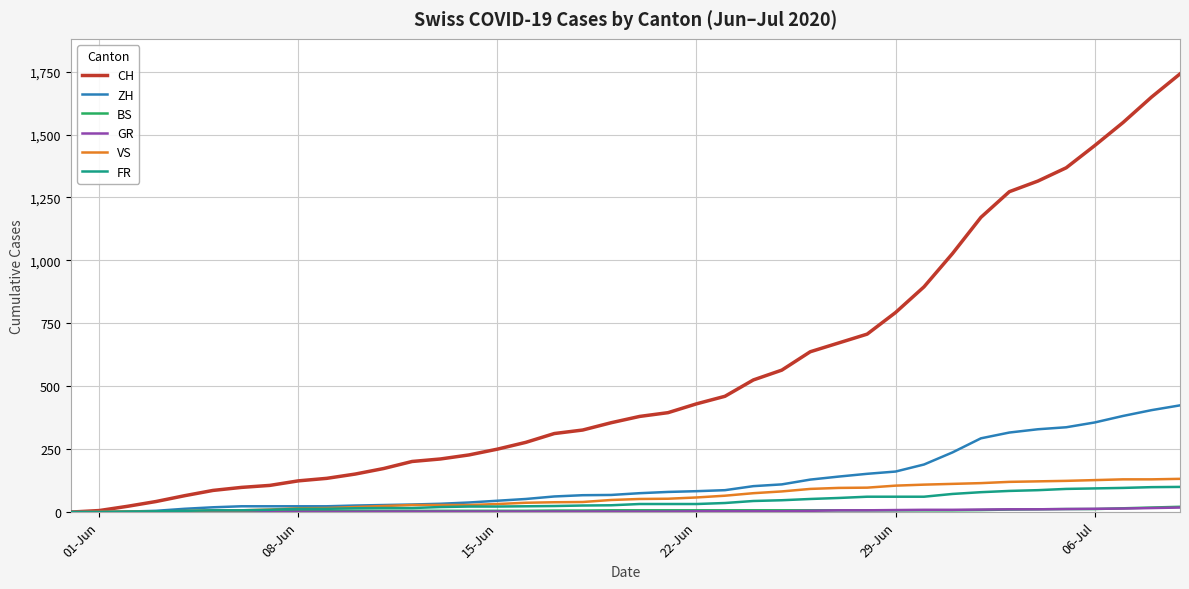

What is the maximum value for ZH?

424